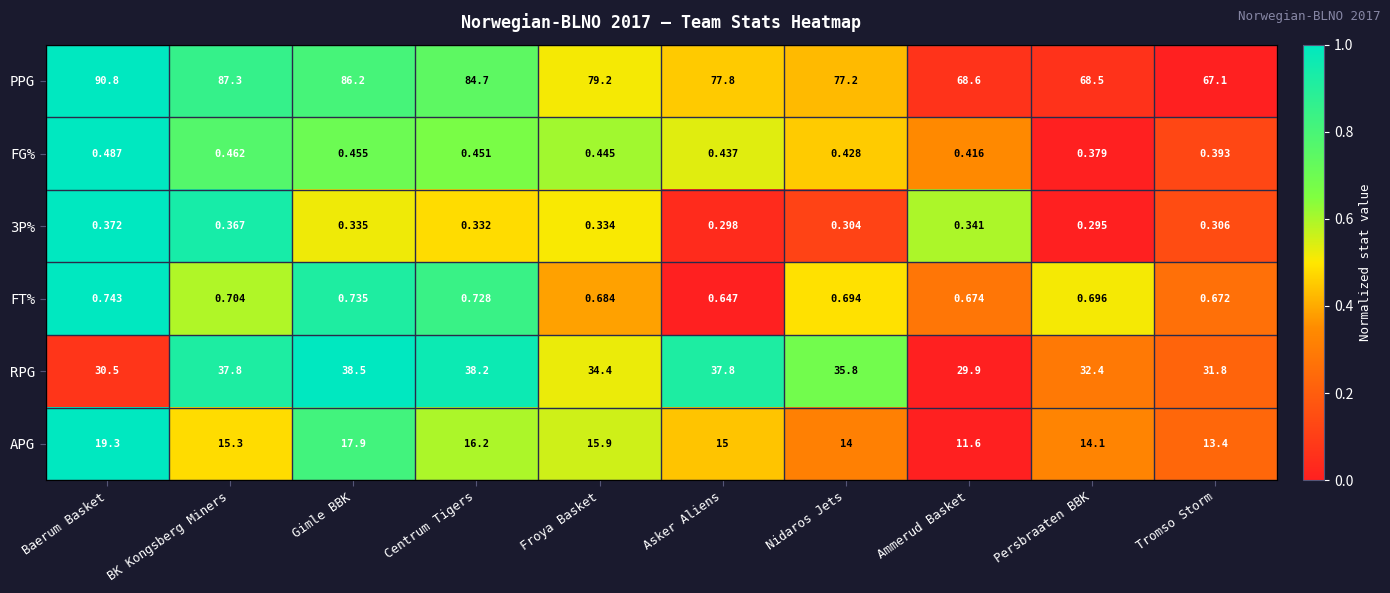

At which label does APG first exceed 15?

Baerum Basket